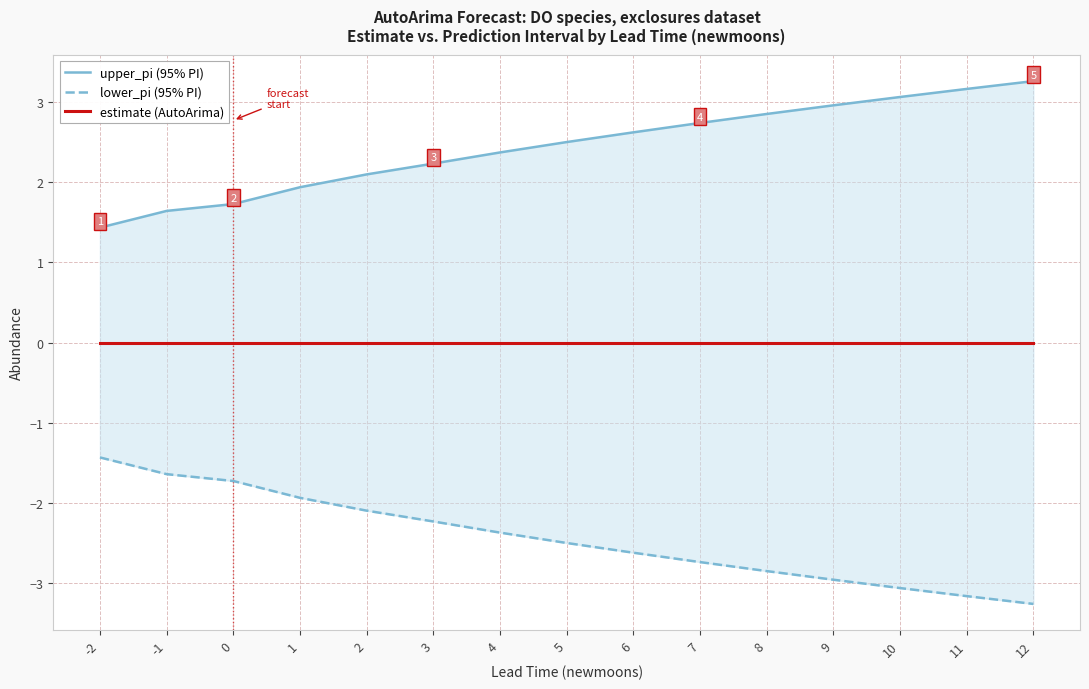

True or false: estimate (AutoArima) has more than 2 interior local peaks.

True